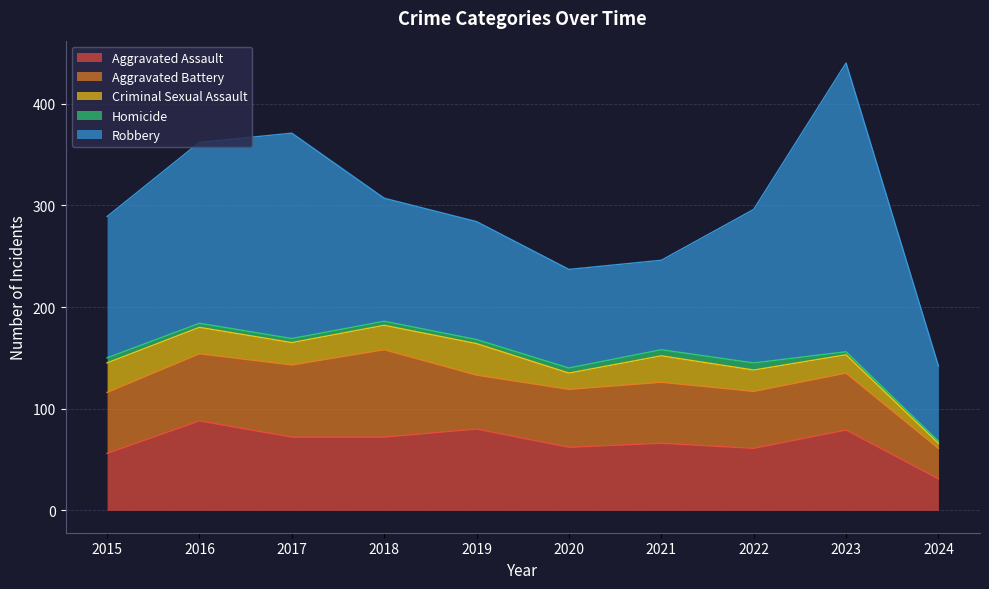

True or false: Homicide has more than 0 points higher than both neighbors.

True